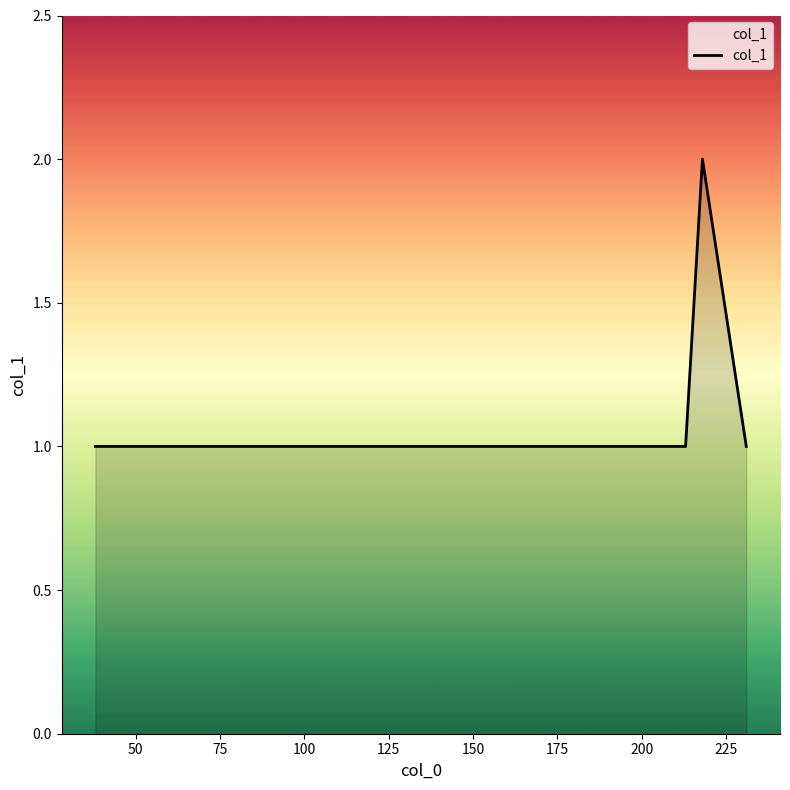

What is the difference between the maximum and minimum values?

1